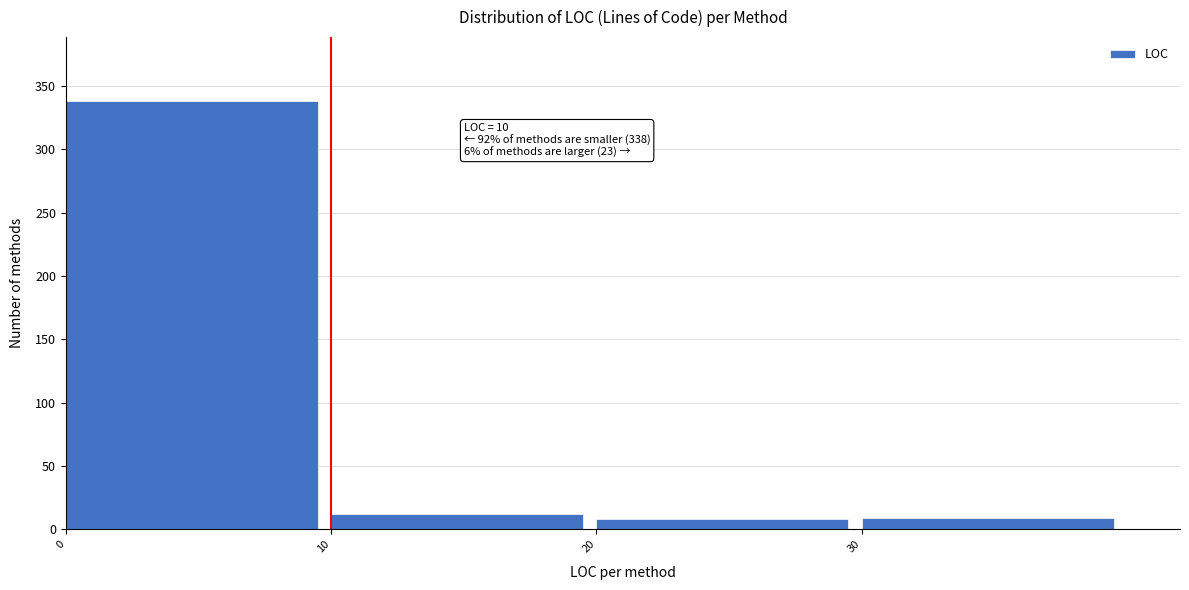

Over which range of the x-axis is the bar tallest?

0 to 10